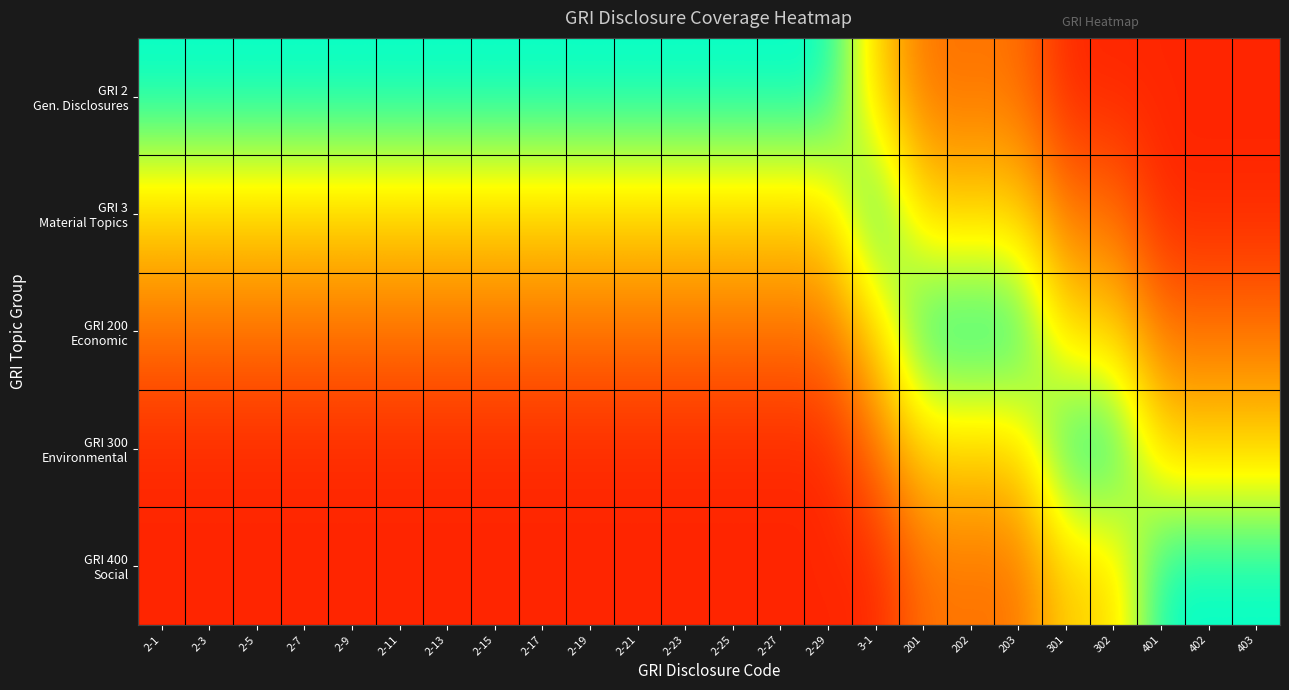

What is the smallest value displayed?

0.1